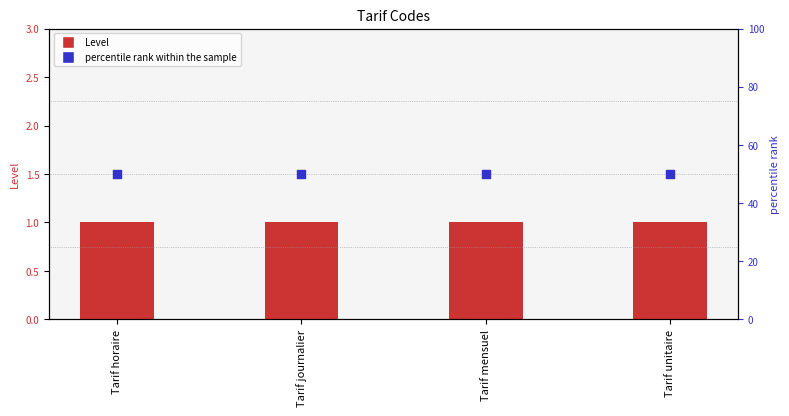

Which series reaches the minimum Y coordinate?

Level